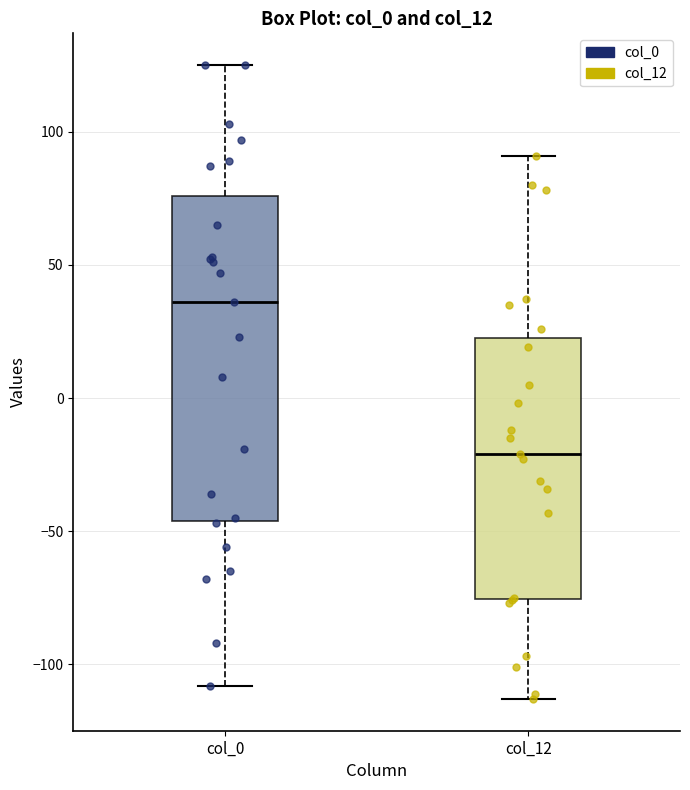

Reading left to right, read every box against the y-axis: the position of its median line, the range the box covers, and the ends of its whiskers. The values are not printed on the chart, so give them approximately, as read against the axis.

col_0: median 35, box -45 to 75, whiskers -110 to 125
col_12: median -20, box -75 to 25, whiskers -115 to 90